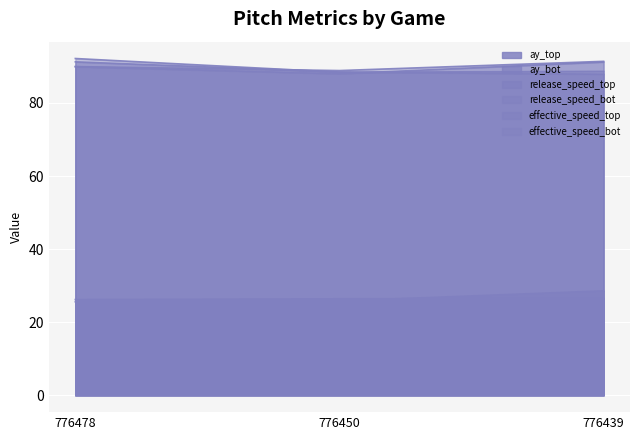

How many series are shown in this chart?

6